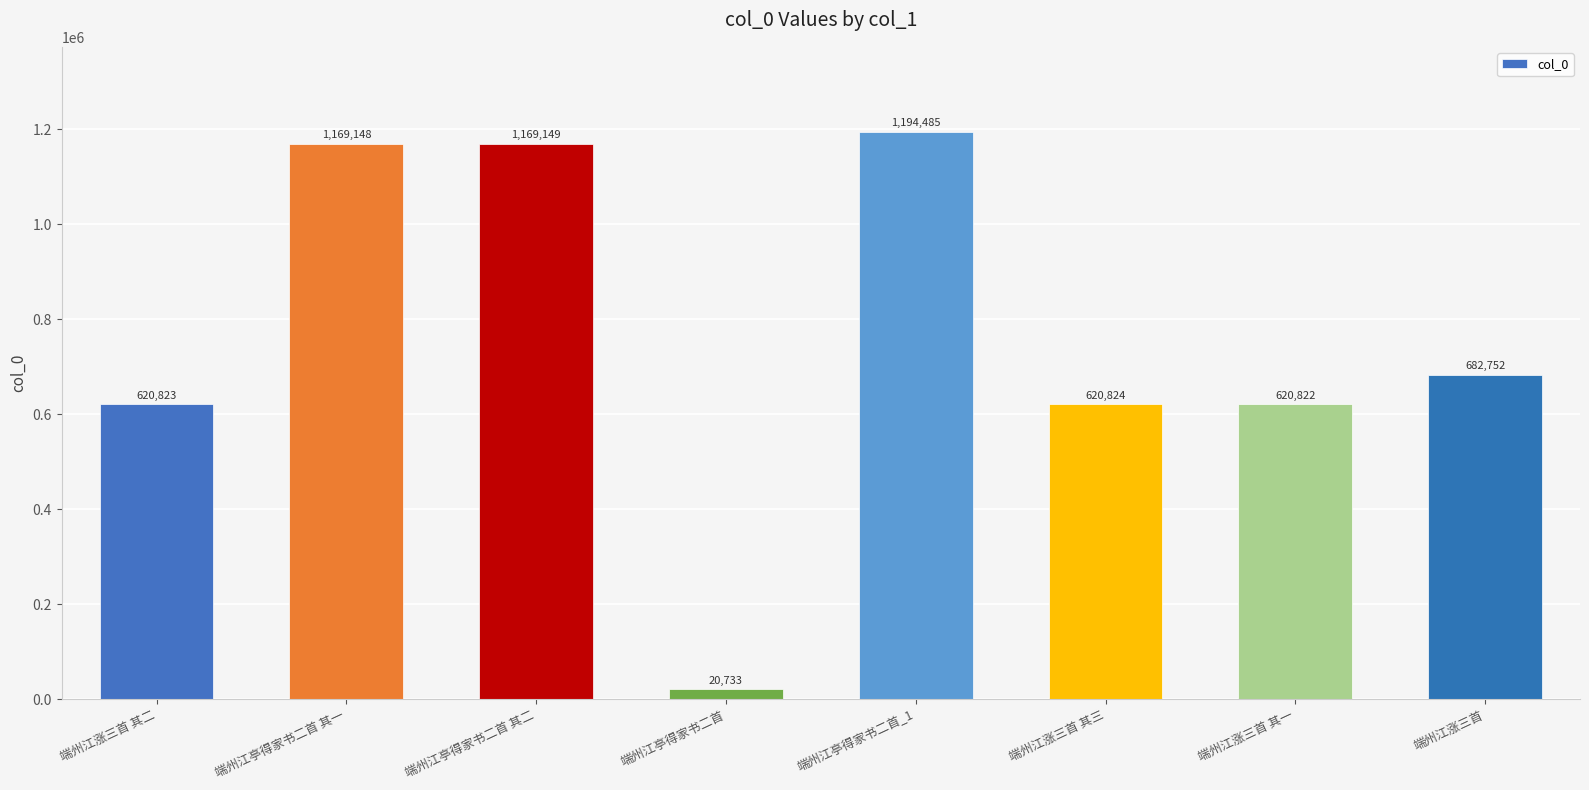

Reading right to left, extract all data points from this chart.

端州江涨三首=682752	端州江涨三首 其一=620822	端州江涨三首 其三=620824	端州江亭得家书二首_1=1194485	端州江亭得家书二首=20733	端州江亭得家书二首 其二=1169149	端州江亭得家书二首 其一=1169148	端州江涨三首 其二=620823